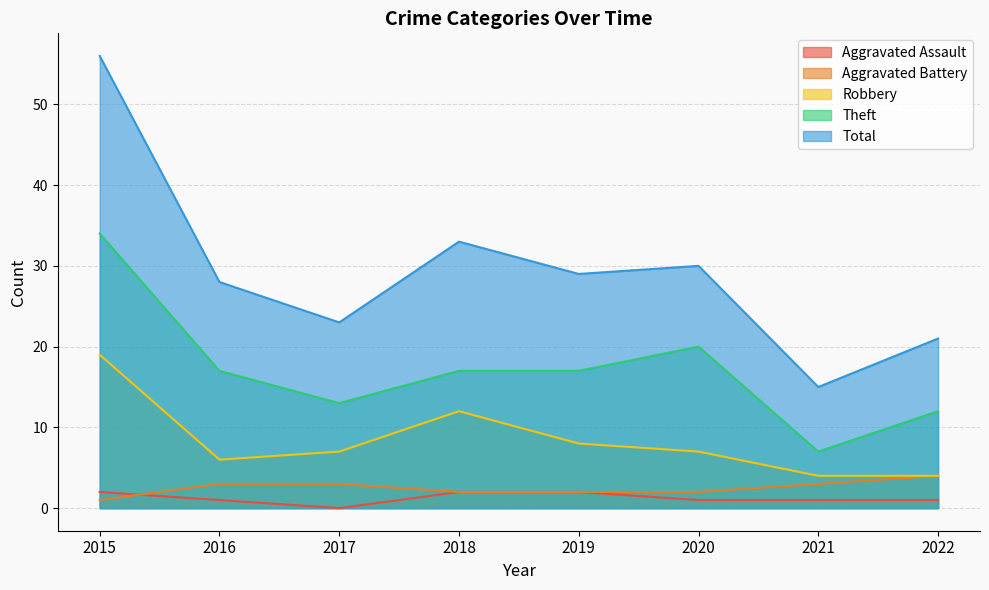

How many categories are shown in the chart?

8